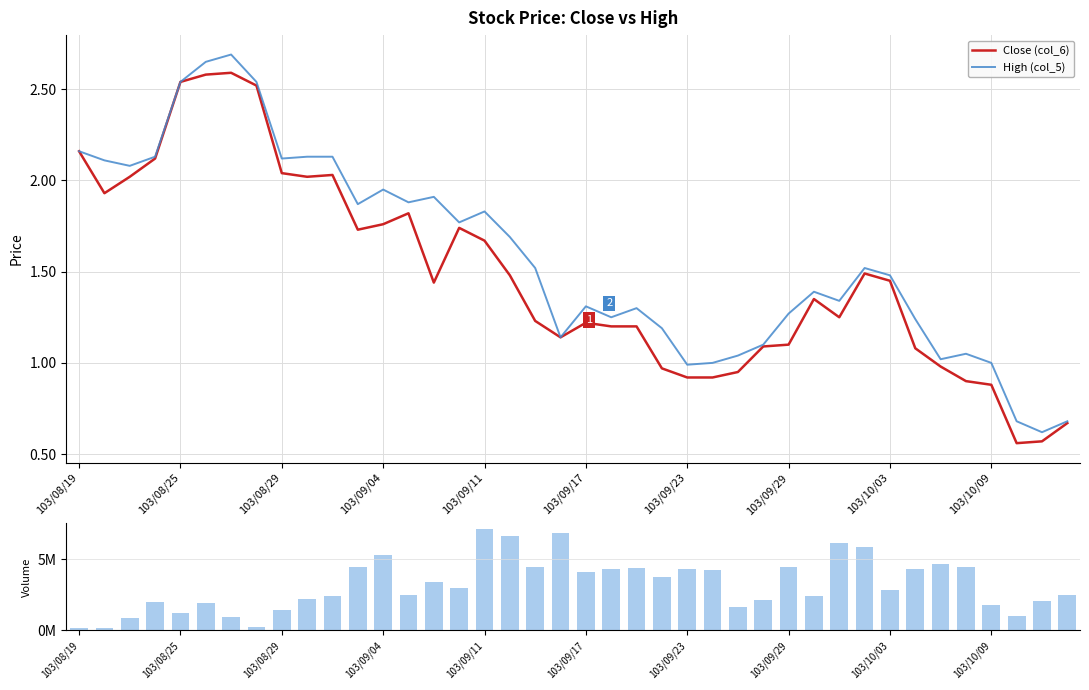

Rank the series by their maximum value, from lowest to highest.

Close (col_6), High (col_5), Volume (col_1)